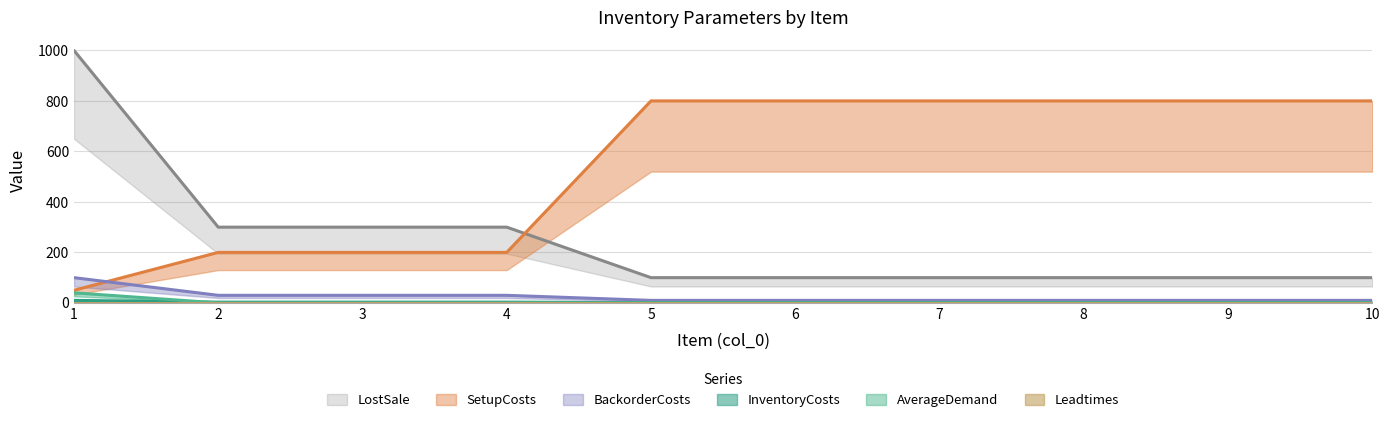

How many categories are shown in the chart?

10